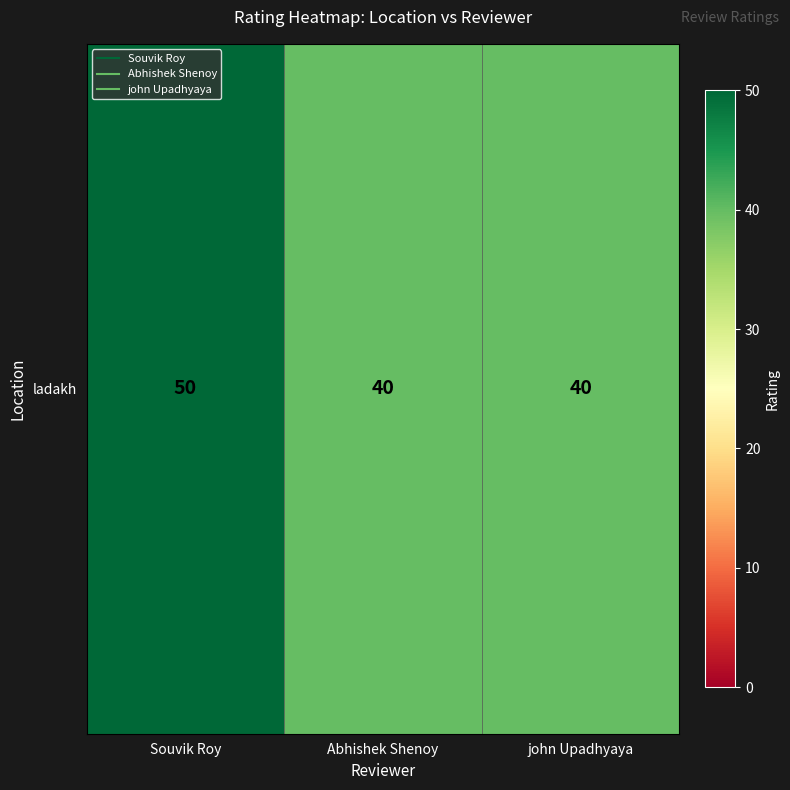

The value at Souvik Roy is 50. True or false?

True